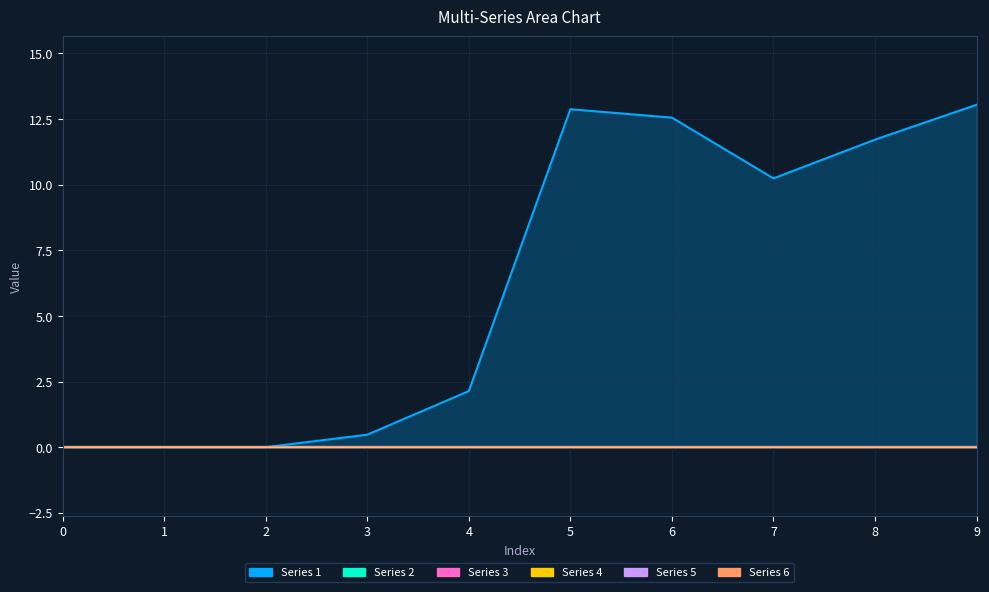

True or false: Series 4 and Series 5 cross at least once.

False